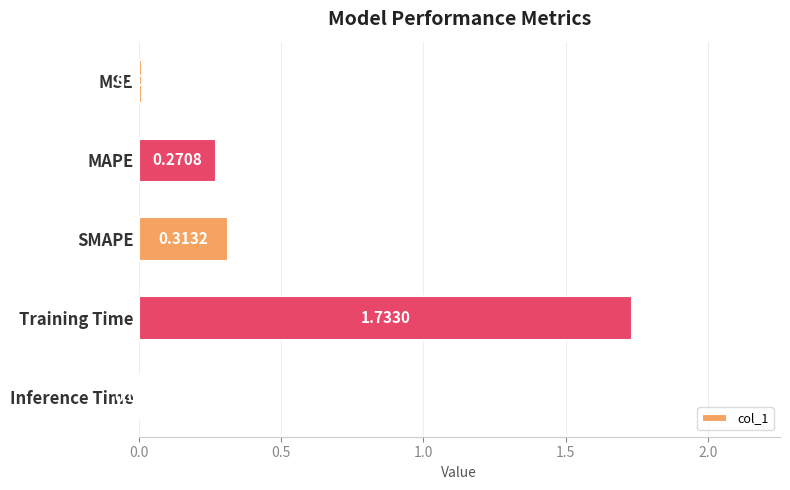

What is the sum of all values?

2.3